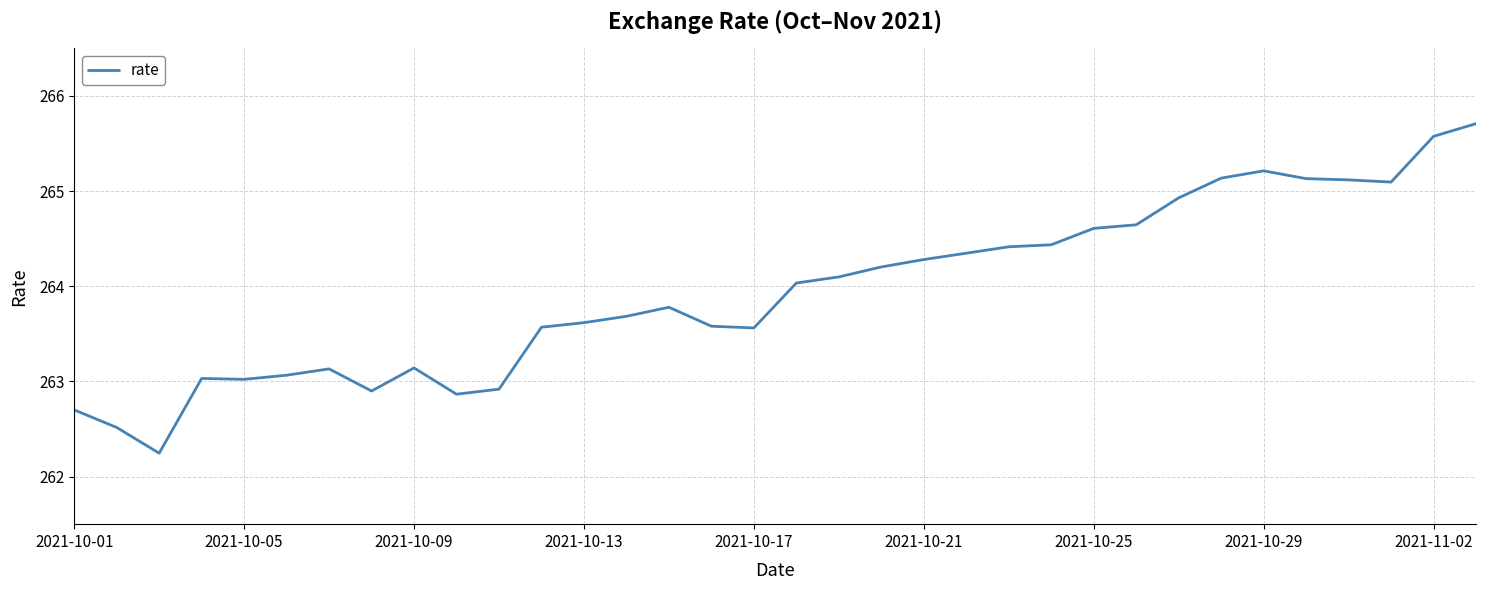

Reading left to right, extract all data points from this chart.

262.7	262.5	262.2	263.0	263.0	263.1	263.1	262.9	263.1	262.9	262.9	263.6	263.6	263.7	263.8	263.6	263.6	264.0	264.1	264.2	264.3	264.3	264.4	264.4	264.6	264.6	264.9	265.1	265.2	265.1	265.1	265.1	265.6	265.7